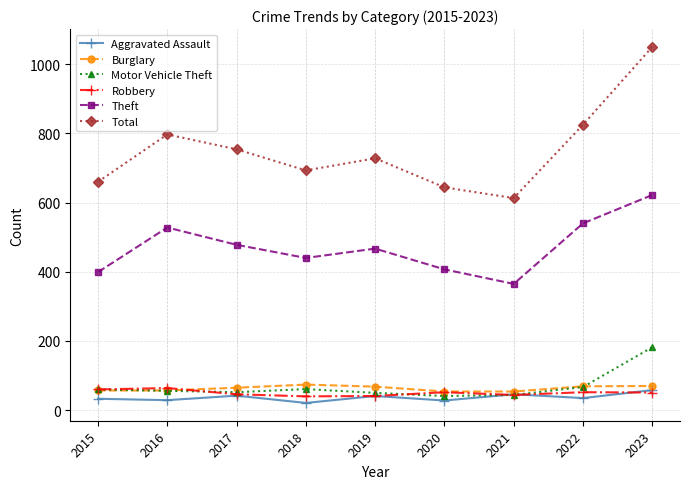

Which series has the widest spread of values?

Total